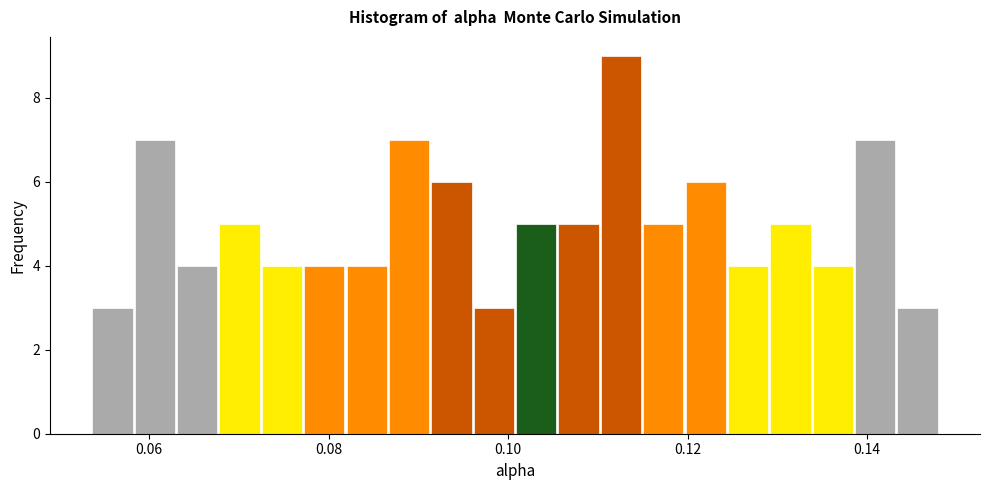

Around what value on the x-axis is the tallest bar? Give the approximate position of its centre, as read against the axis.

0.112